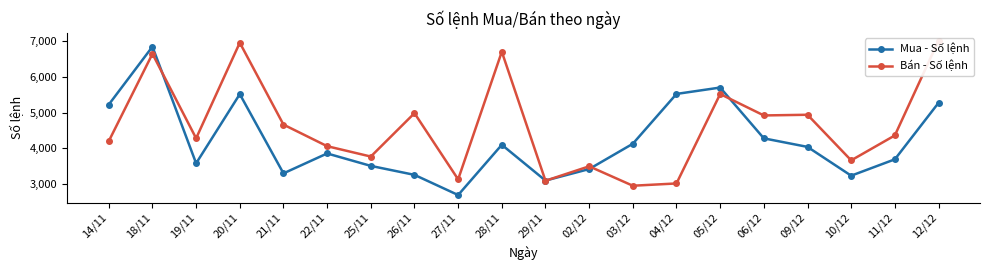

True or false: Mua - Số lệnh has more than 0 interior local peaks.

True